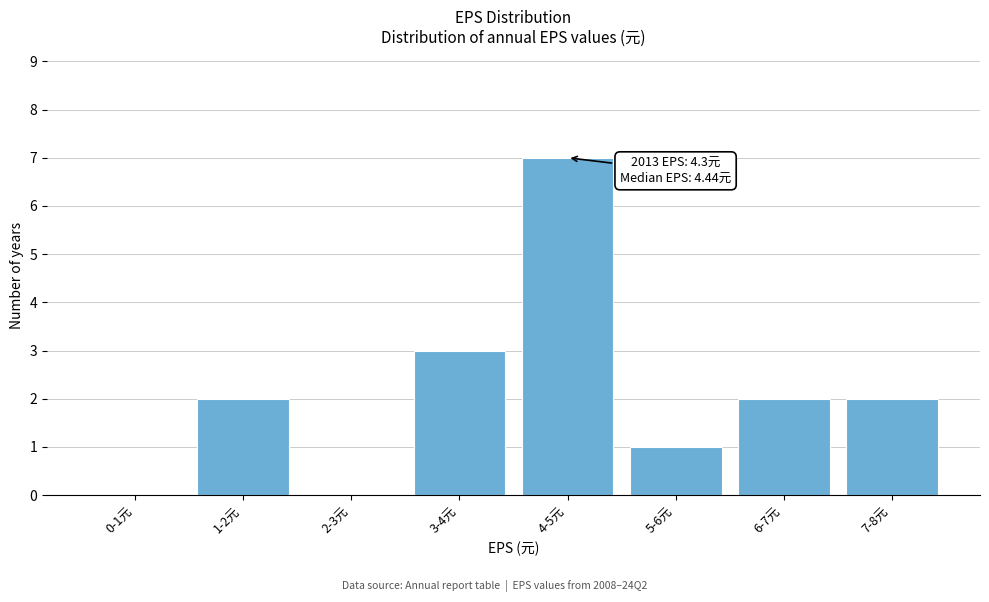

Reading right to left, extract all data points from this chart.

7-8元=2	6-7元=2	5-6元=1	4-5元=7	3-4元=3	2-3元=0	1-2元=2	0-1元=0